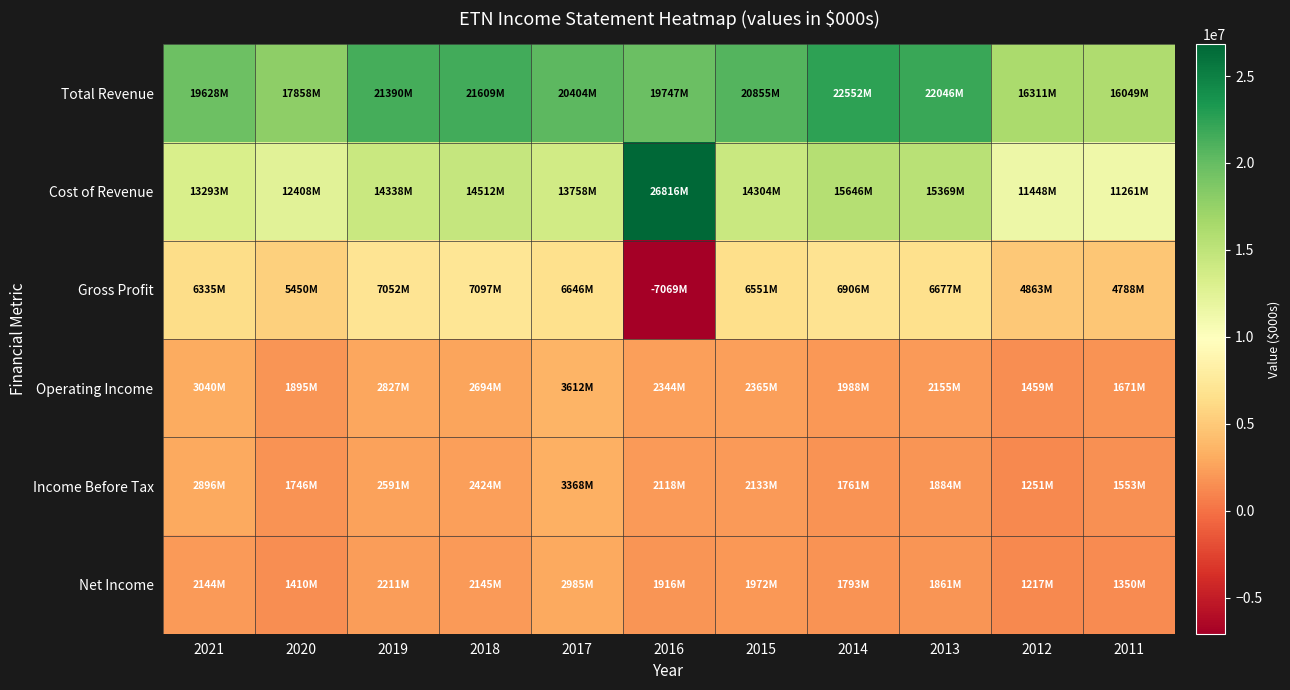

Reading left to right, transcribe all the data shown in this chart.

Total Revenue: 2021=19628000	2020=17858000	2019=21390000	2018=21609000	2017=20404000	2016=19747000	2015=20855000	2014=22552000	2013=22046000	2012=16311000	2011=16049000
Cost of Revenue: 2021=13293000	2020=12408000	2019=14338000	2018=14512000	2017=13758000	2016=26816000	2015=14304000	2014=15646000	2013=15369000	2012=11448000	2011=11261000
Gross Profit: 2021=6335000	2020=5450000	2019=7052000	2018=7097000	2017=6646000	2016=-7069000	2015=6551000	2014=6906000	2013=6677000	2012=4863000	2011=4788000
Operating Income: 2021=3040000	2020=1895000	2019=2827000	2018=2694000	2017=3612000	2016=2344000	2015=2365000	2014=1988000	2013=2155000	2012=1459000	2011=1671000
Income Before Tax: 2021=2896000	2020=1746000	2019=2591000	2018=2424000	2017=3368000	2016=2118000	2015=2133000	2014=1761000	2013=1884000	2012=1251000	2011=1553000
Net Income: 2021=2144000	2020=1410000	2019=2211000	2018=2145000	2017=2985000	2016=1916000	2015=1972000	2014=1793000	2013=1861000	2012=1217000	2011=1350000